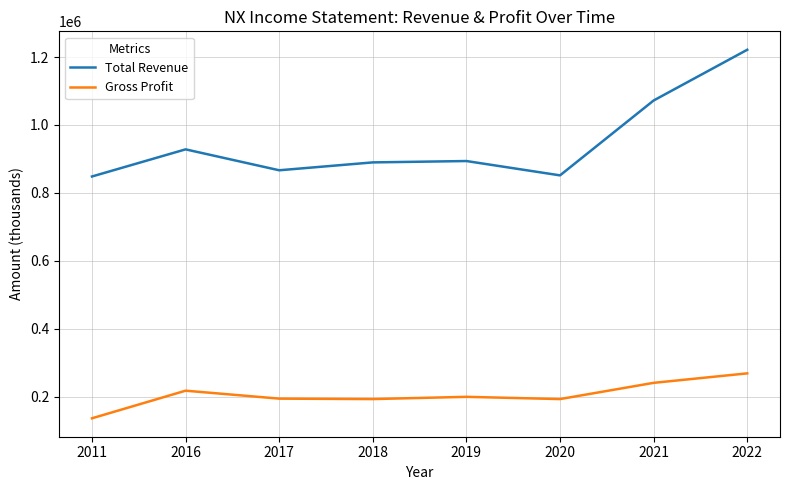

What are all the series names shown in the legend?

Total Revenue, Gross Profit